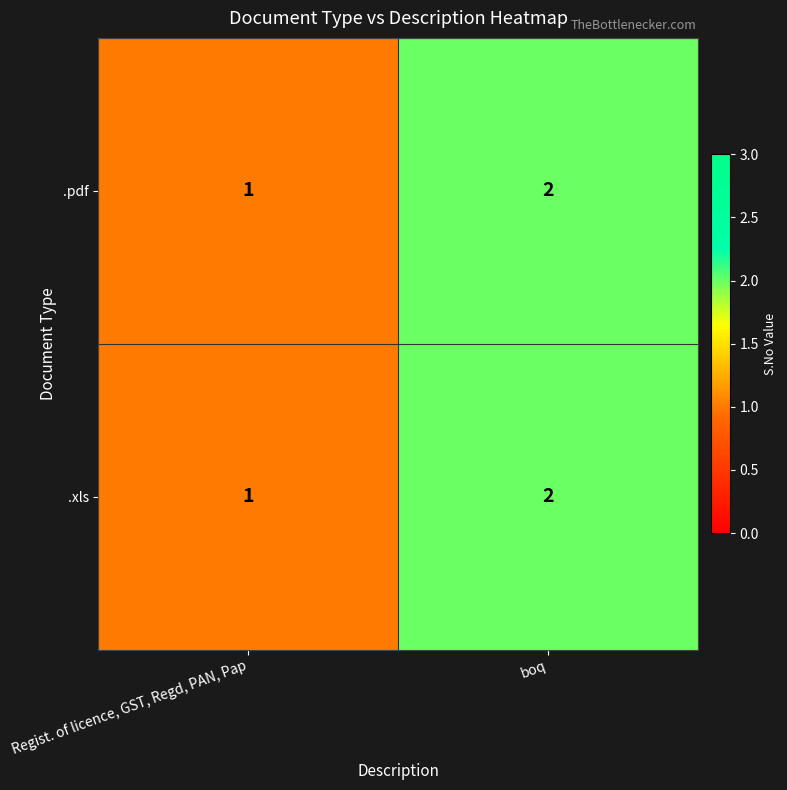

At which category is the sum across all series the highest?

boq